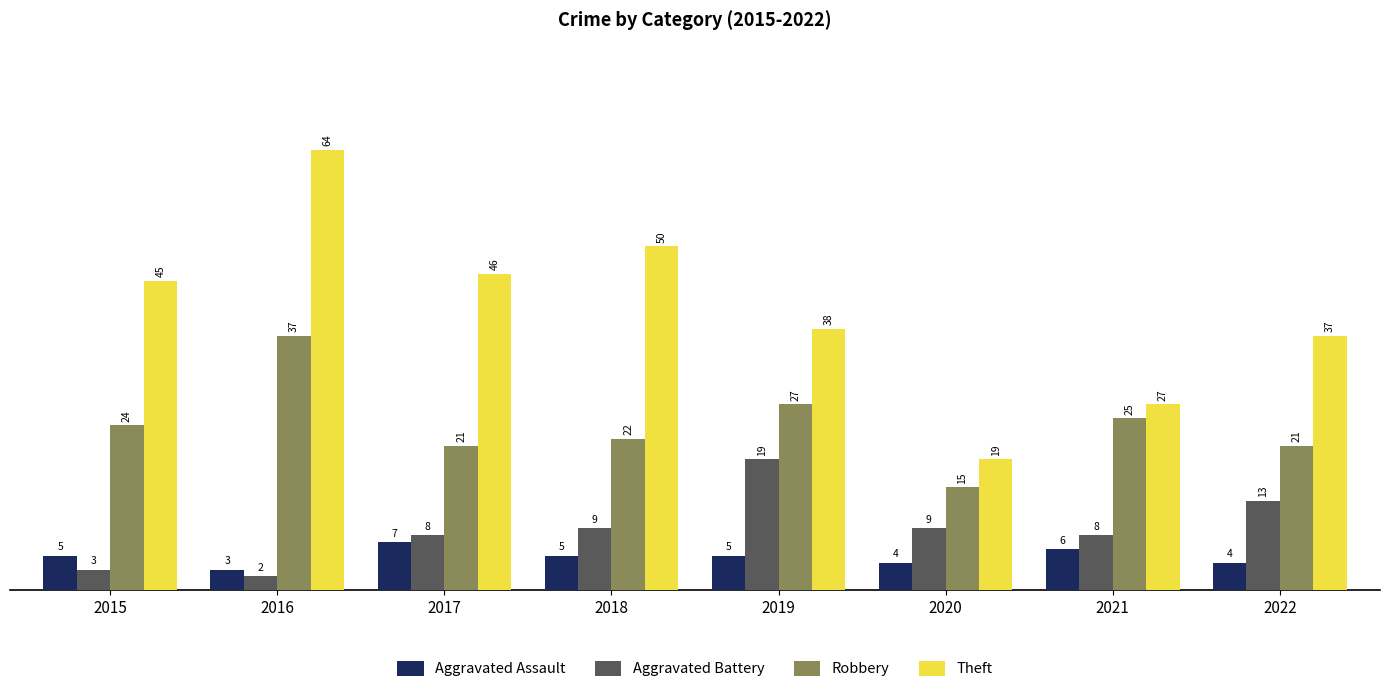

Is it true that Aggravated Battery equals 8 at 2017?

True